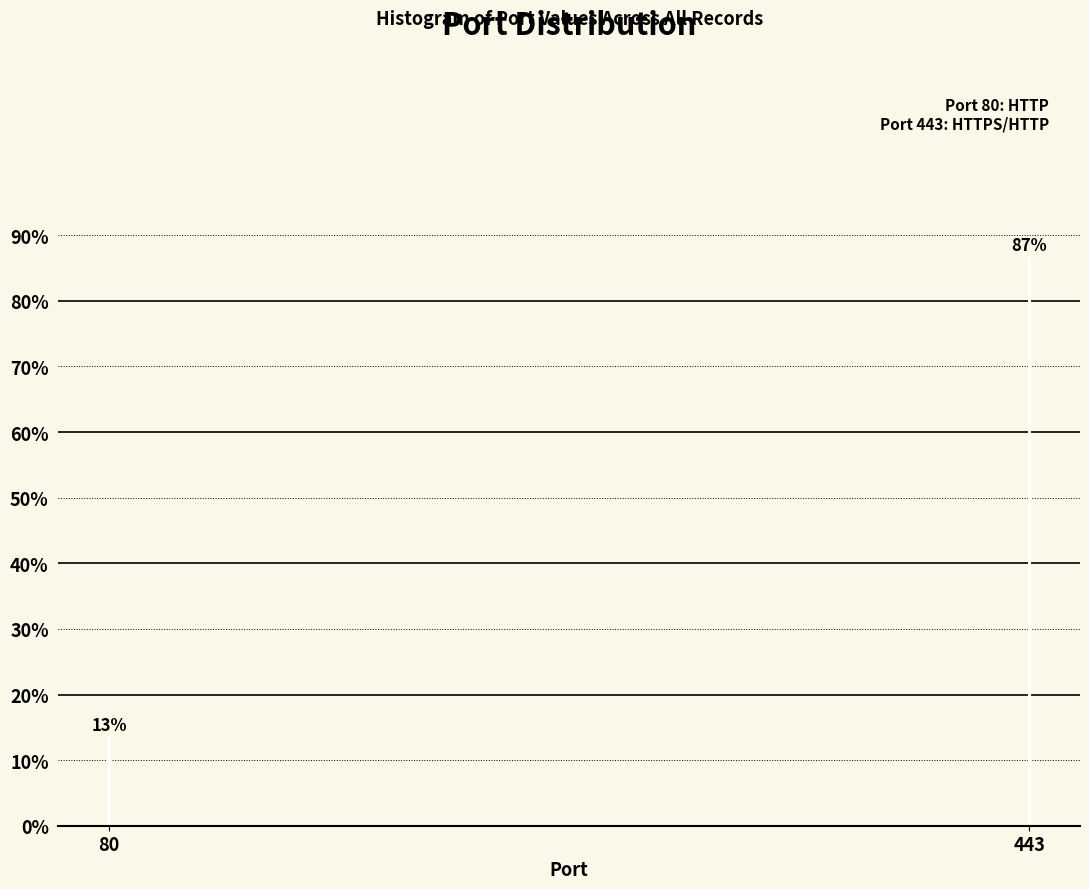

What is the value of the 1st bar from the left?

13.4